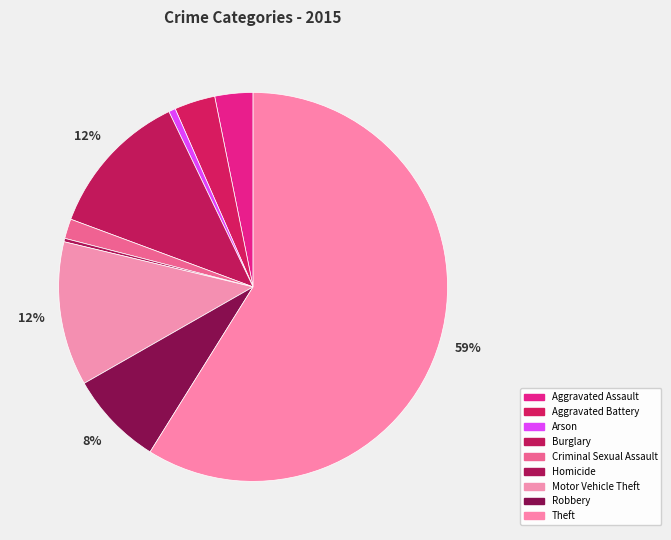

Which slice is the largest?

Theft